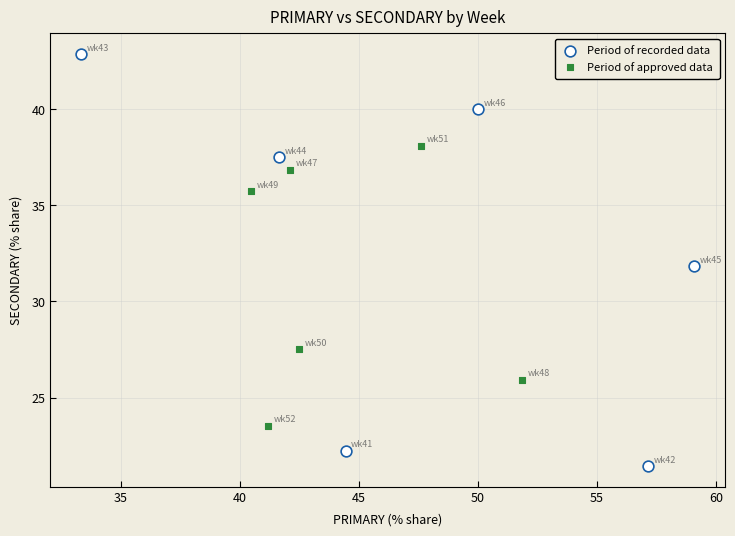

Which series reaches the maximum Y coordinate?

Period of recorded data